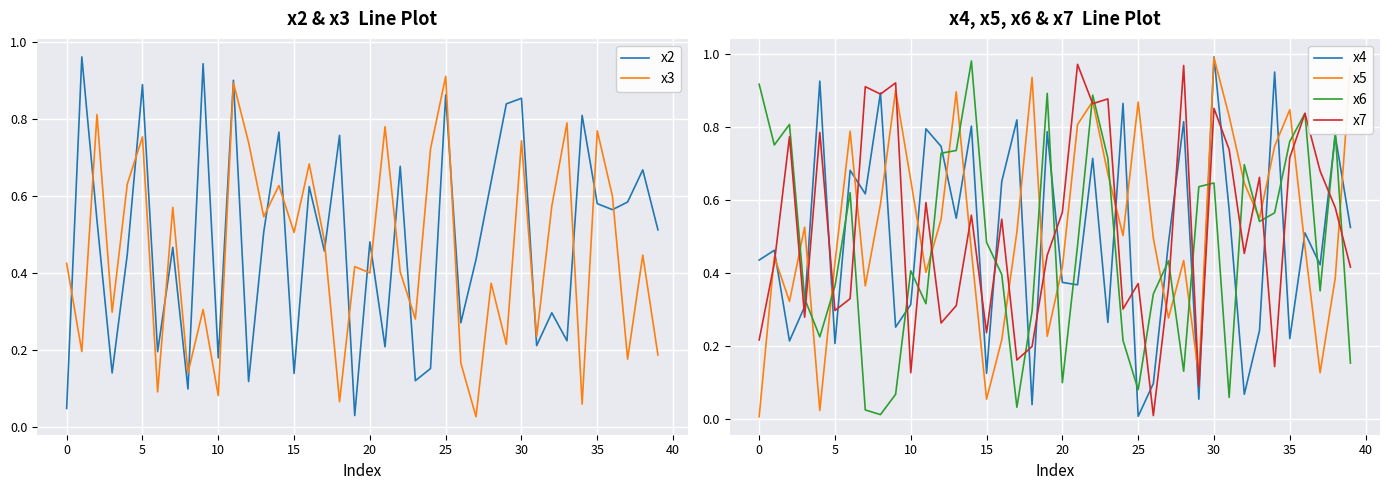

What is the label of the 1st point from the right?

39